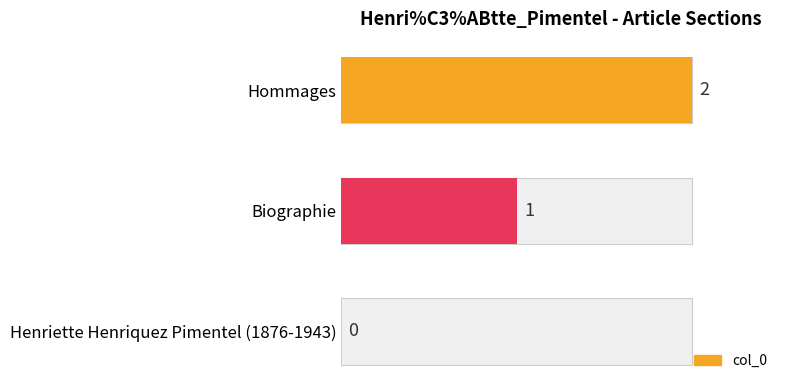

Reading left to right, list all the values displayed in this chart.

0	1	2